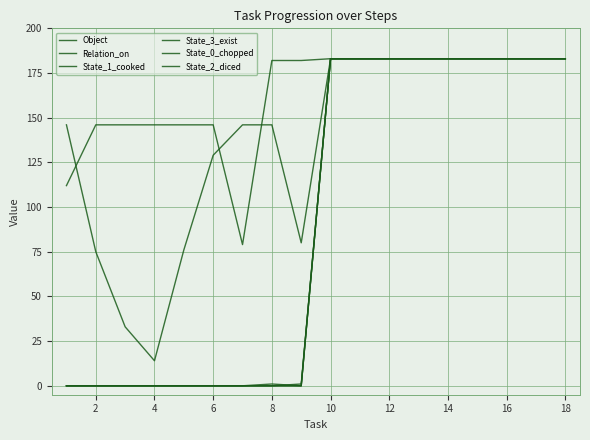

True or false: State_3_exist and Object cross at least once.

False